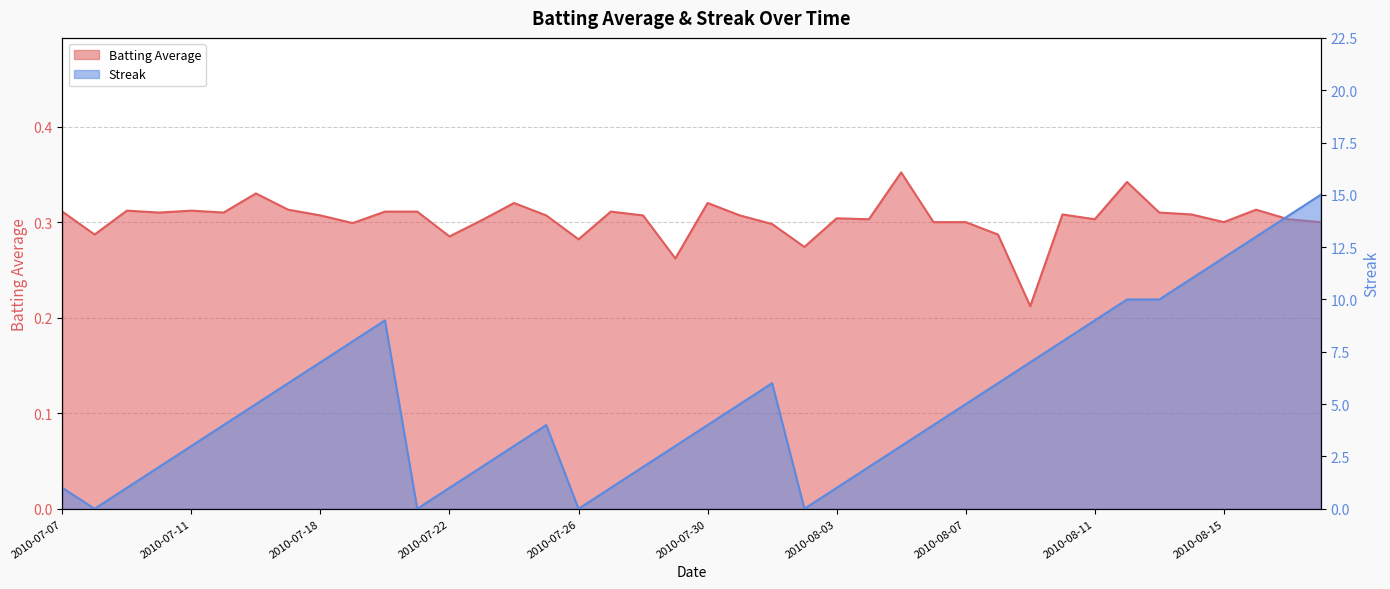

In Batting Average, how many points are higher than both neighbors (excluding endpoints)?

11